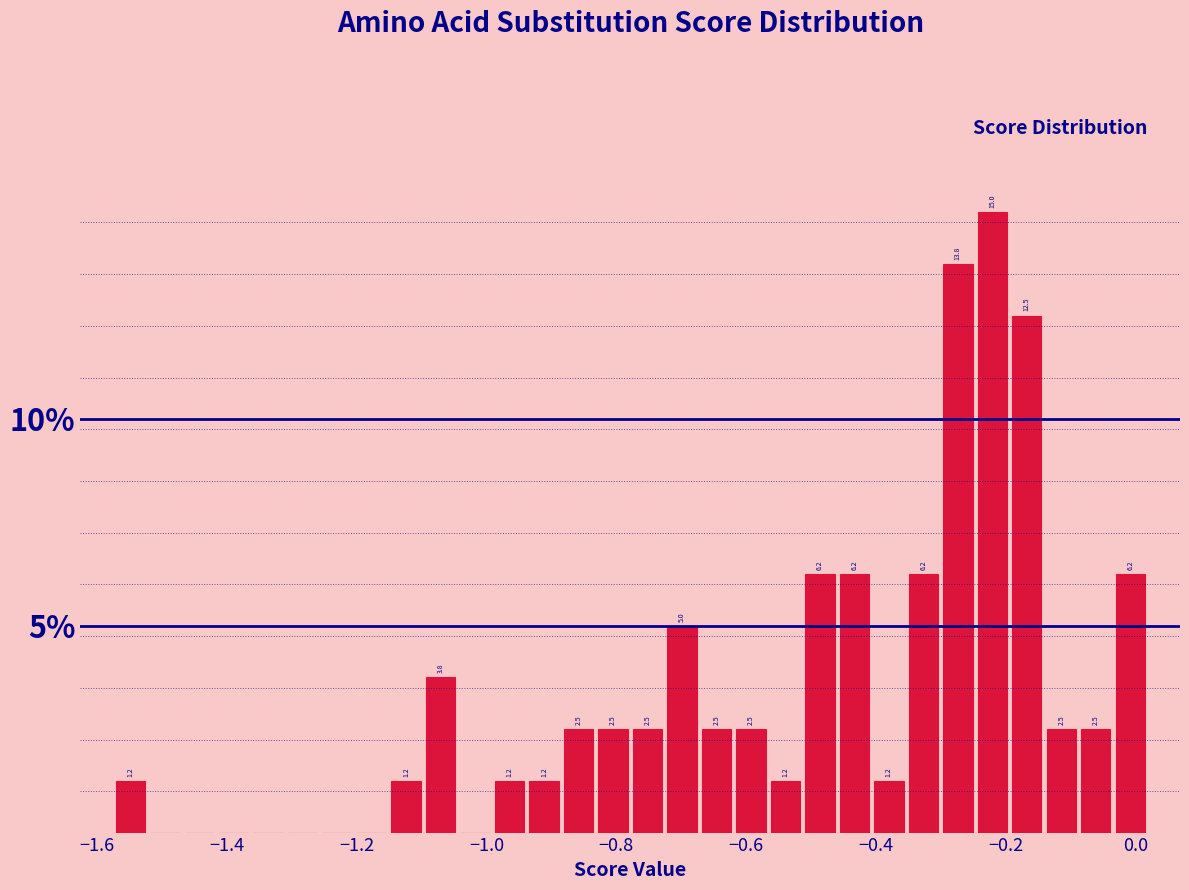

Read against the x-axis, roughly where is the centre of the tallest bar?

-0.22